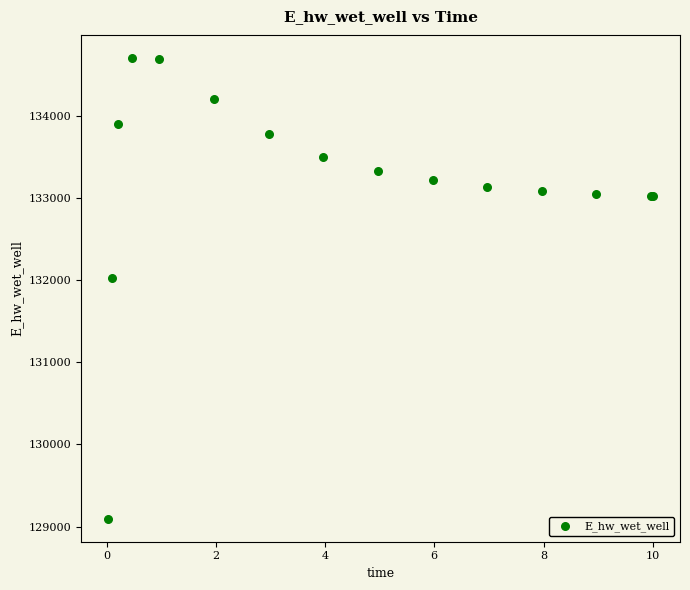

What Y value in the scatter plot is closest to 131899?

132021.1